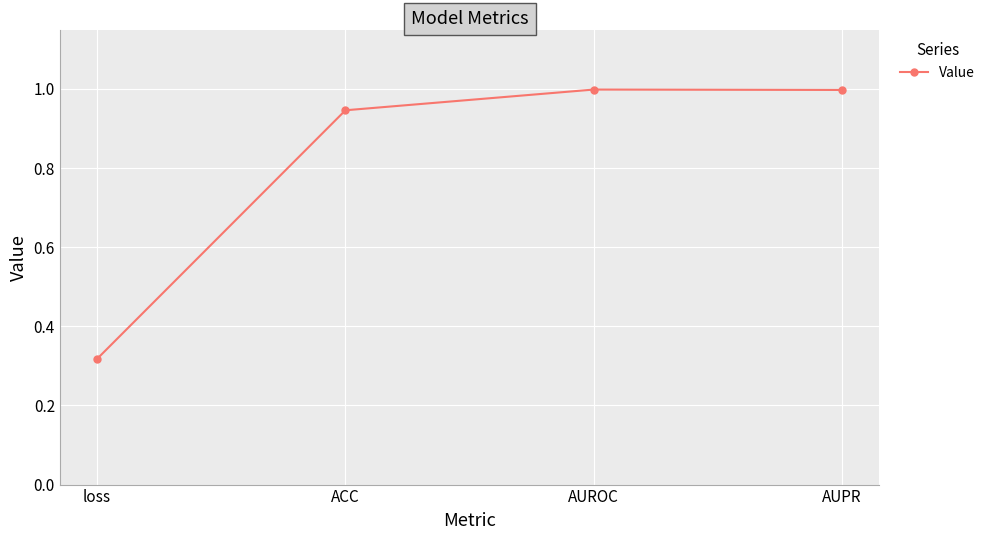

Where is the first local maximum?

AUROC